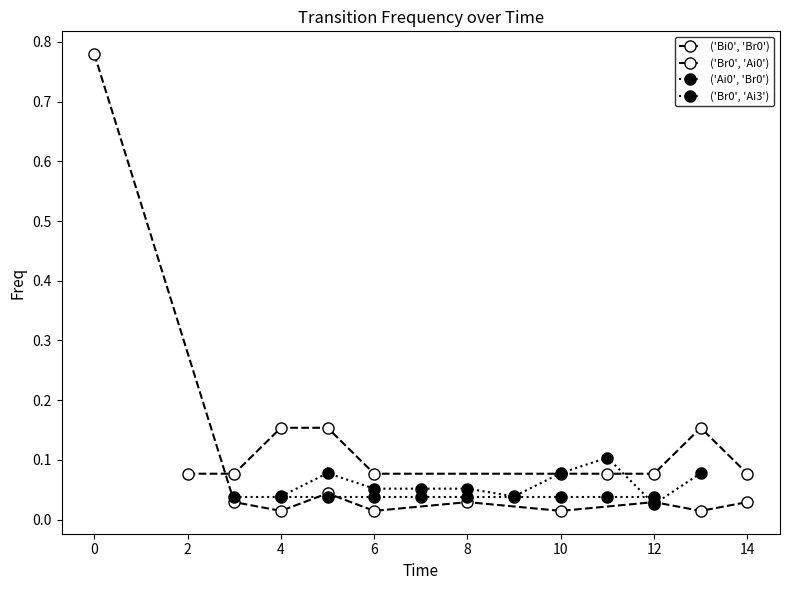

What is the average value of the ('Br0', 'Ai0') series?

0.1